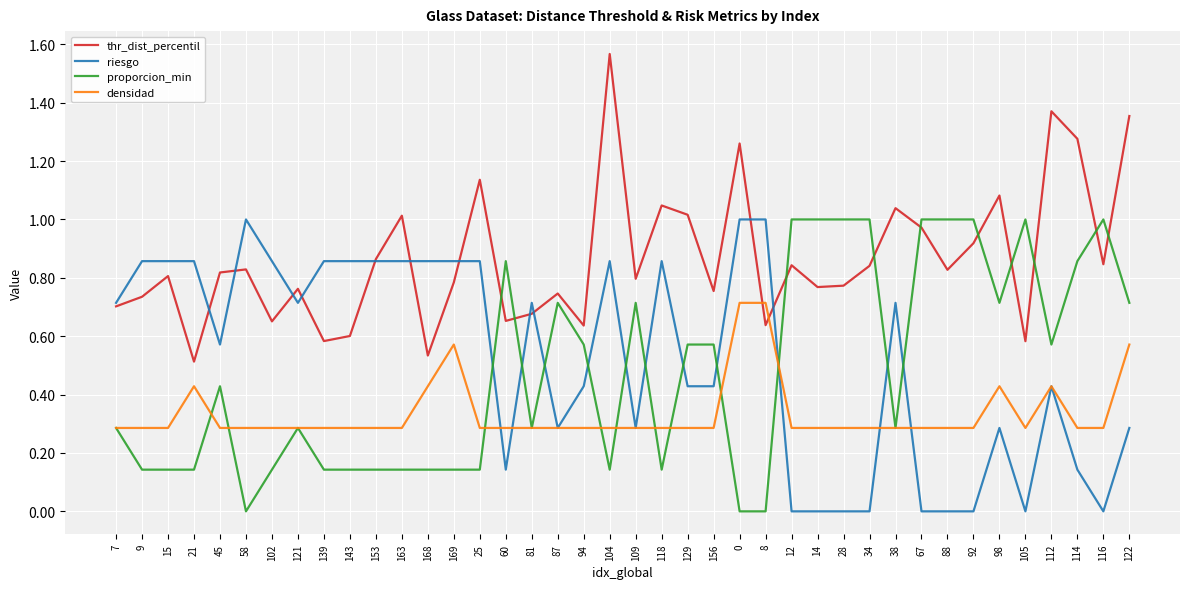

The value of proporcion_min at 156 is 0.2. True or false?

False